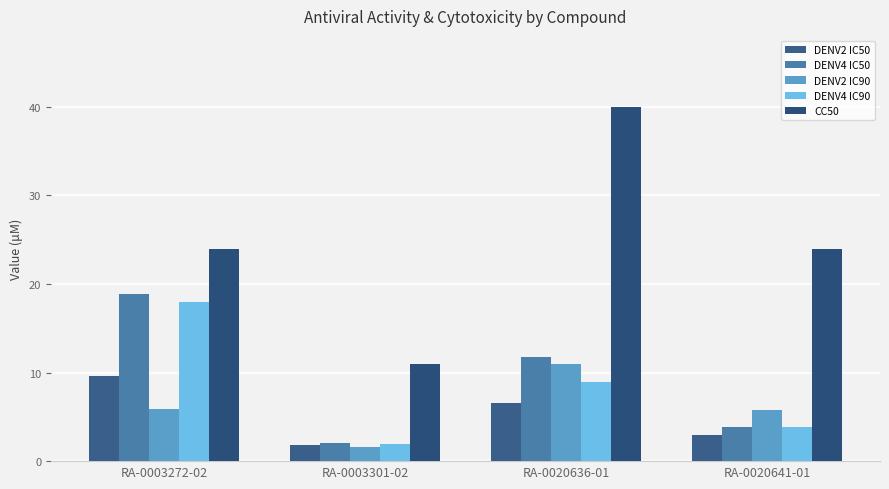

What is the value of the DENV4 IC50 bar at the 2nd from the left?

2.0